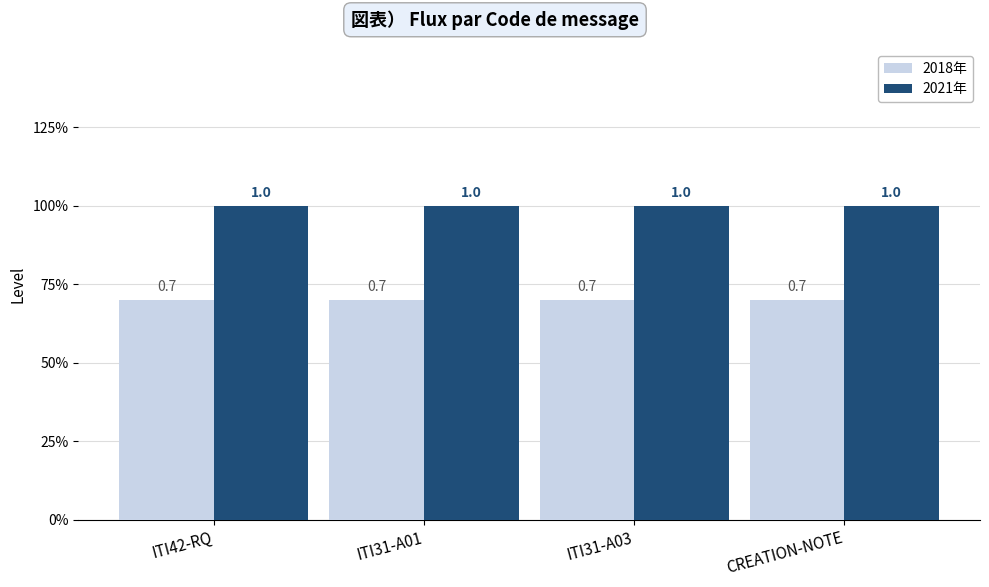

At which label does 2021年 reach its peak?

ITI42-RQ